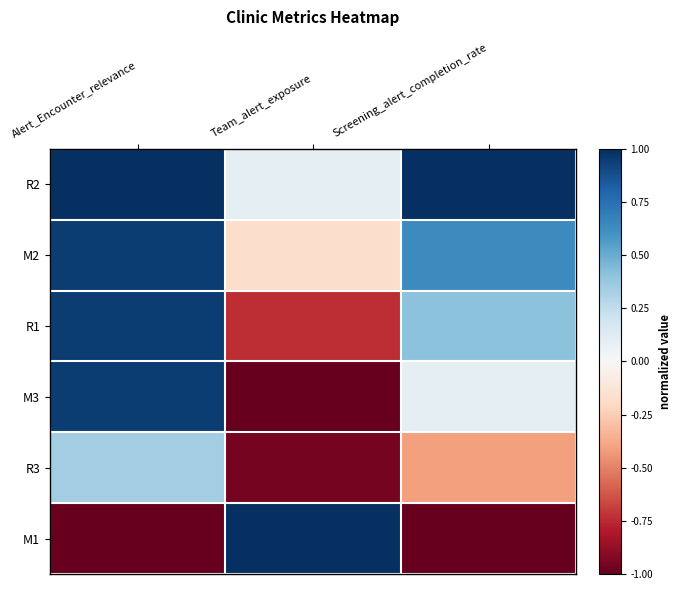

Reading right to left, what are all the values shown in this chart?

R2: Screening_alert_completion_rate=1.0	Team_alert_exposure=0.1	Alert_Encounter_relevance=1.0
M2: Screening_alert_completion_rate=0.6	Team_alert_exposure=-0.2	Alert_Encounter_relevance=0.9
R1: Screening_alert_completion_rate=0.4	Team_alert_exposure=-0.7	Alert_Encounter_relevance=0.9
M3: Screening_alert_completion_rate=0.1	Team_alert_exposure=-1.0	Alert_Encounter_relevance=0.9
R3: Screening_alert_completion_rate=-0.4	Team_alert_exposure=-1.0	Alert_Encounter_relevance=0.4
M1: Screening_alert_completion_rate=-1.0	Team_alert_exposure=1.0	Alert_Encounter_relevance=-1.0